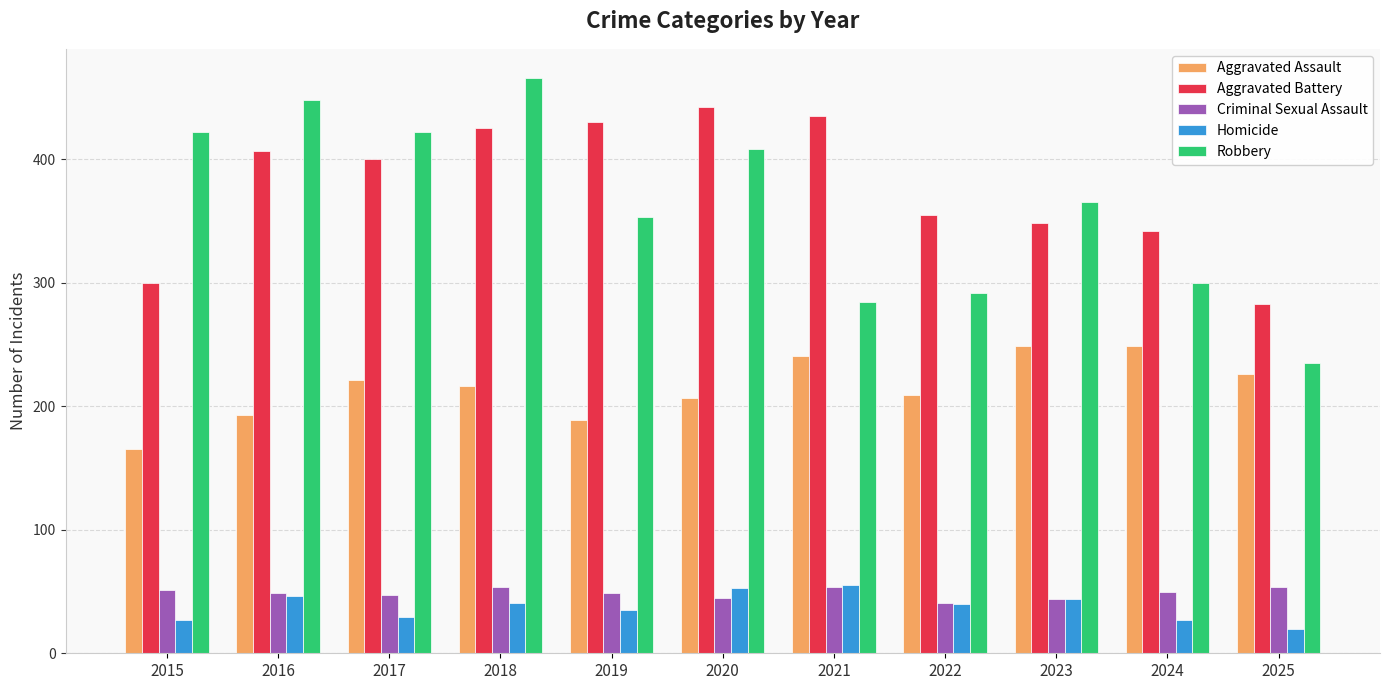

Which label corresponds to the smallest value in the chart?

2025